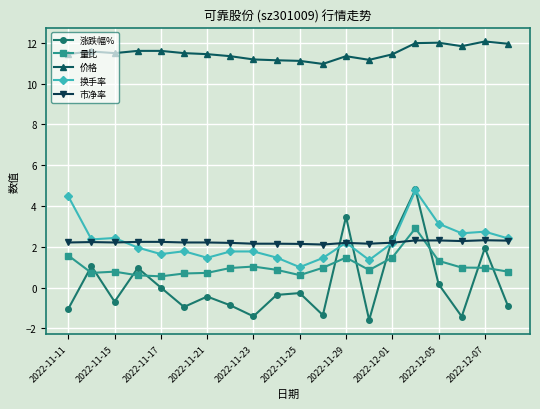

True or false: 换手率 has more than 0 interior local peaks.

True